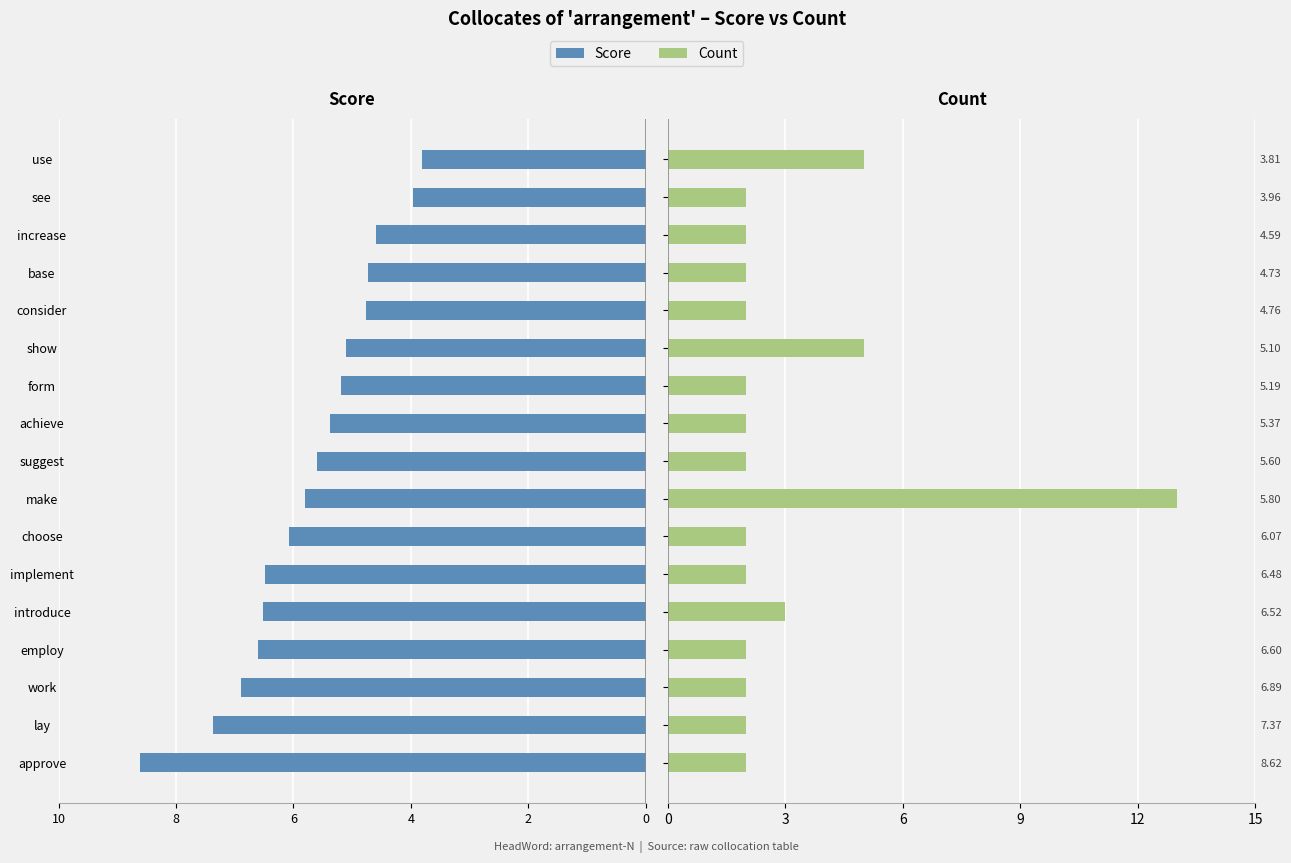

Is the value of Score at lay greater than the value of Count at work?

No